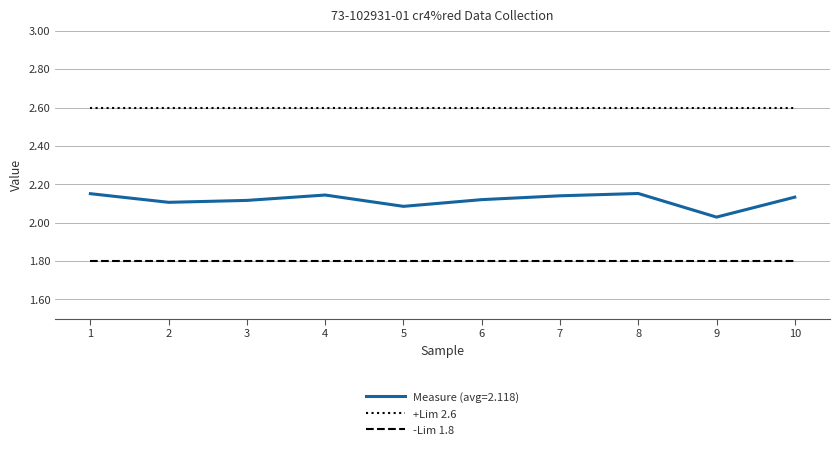

Is it true that -Lim 1.8 equals 2.8 at 2?

False